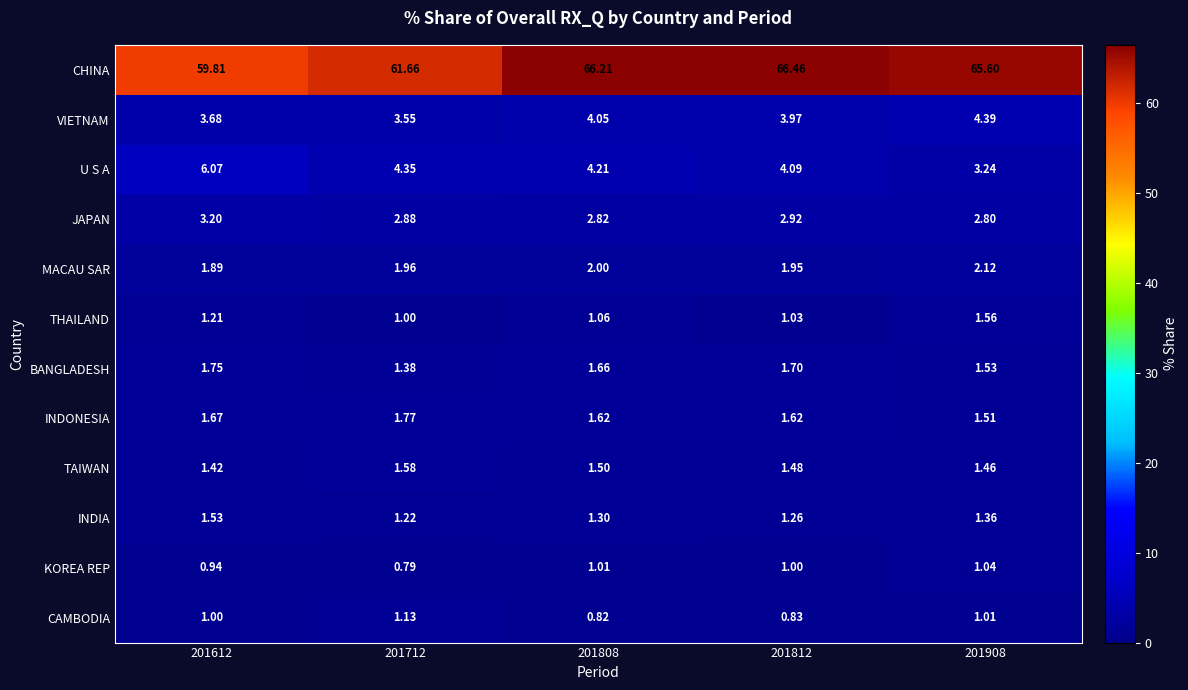

How many categories are shown in the chart?

5